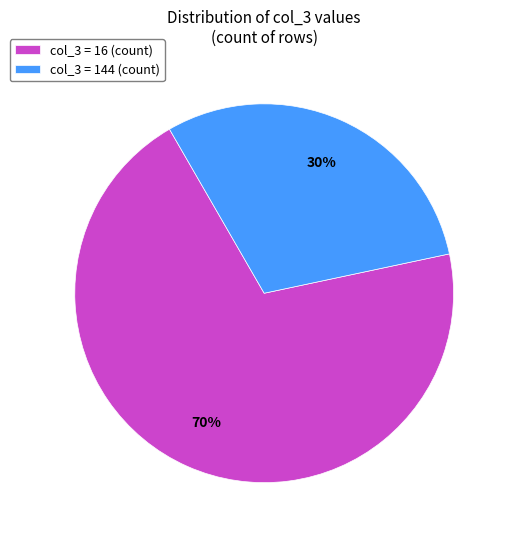

To the nearest percent, what is the difference between the largest and smallest slice percentages?

40%